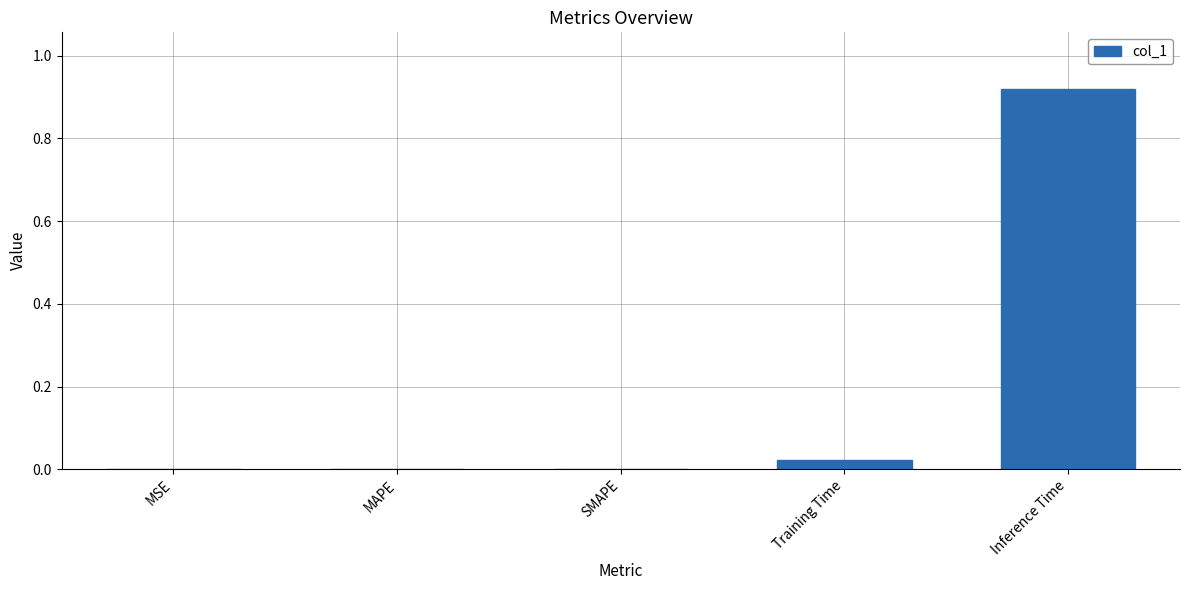

Between MSE and Training Time, which is larger?

Training Time